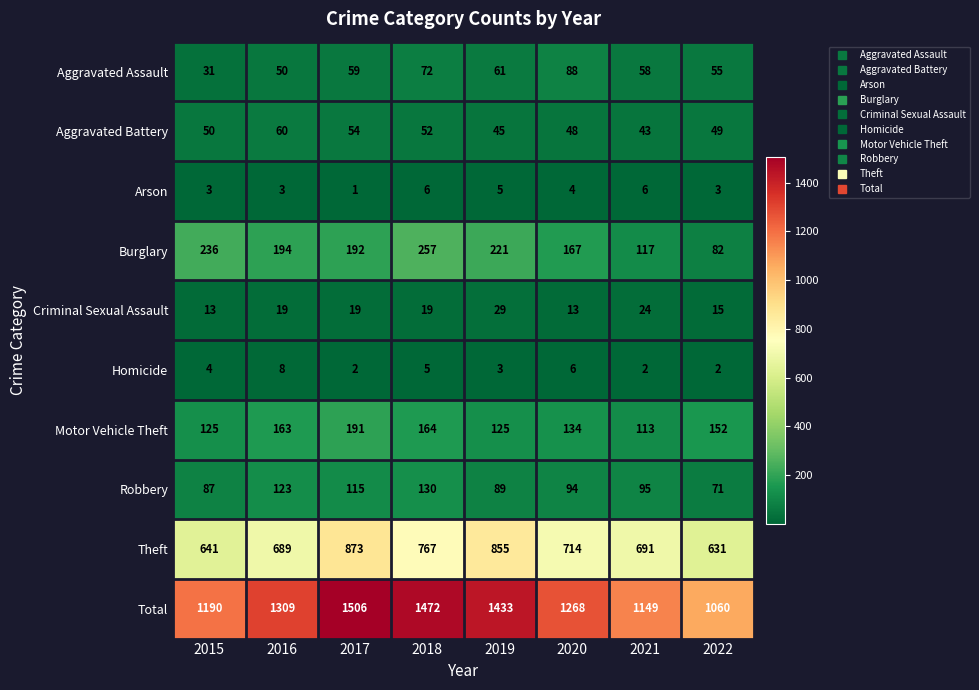

What is the sum of the Homicide values at 2021 and 2022?

4